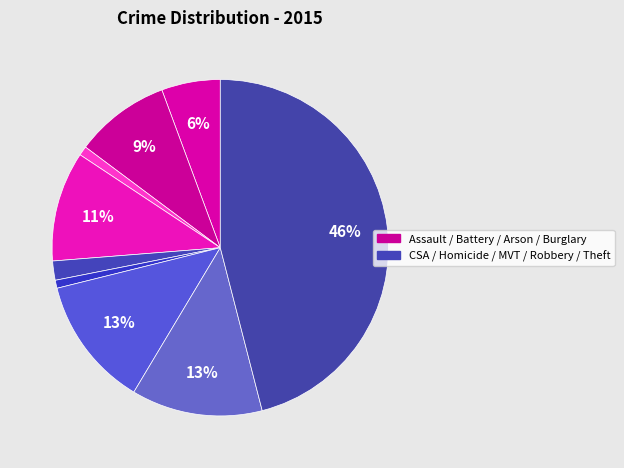

How many slices are in this pie chart?

9